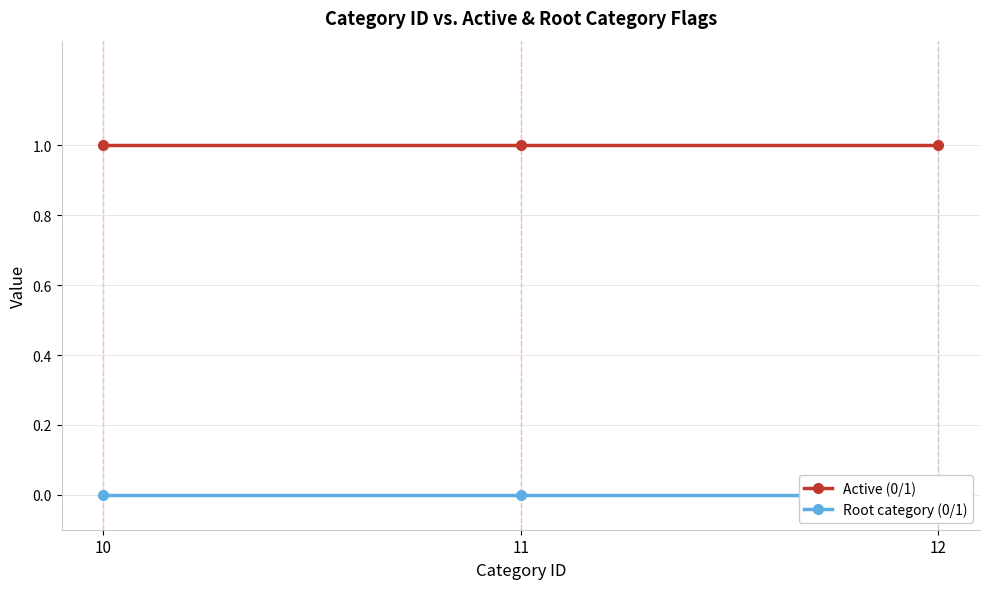

At which category is the sum across all series the highest?

10